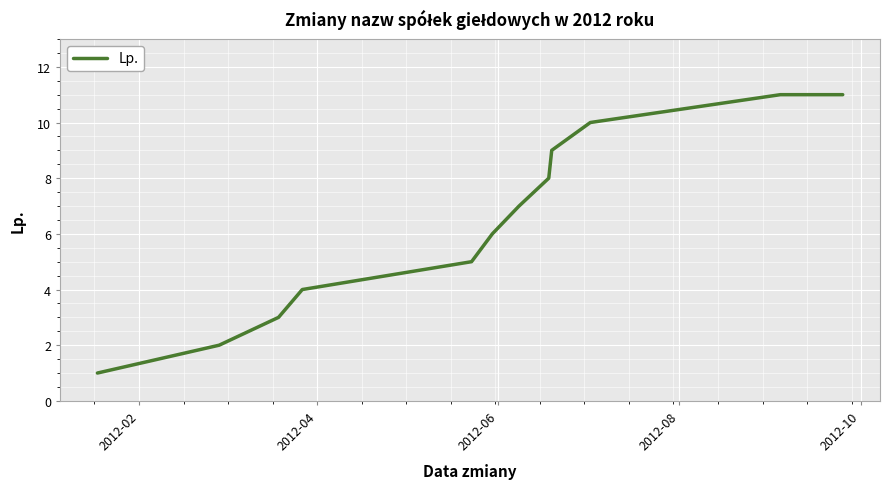

What is the difference between the maximum and minimum values?

10